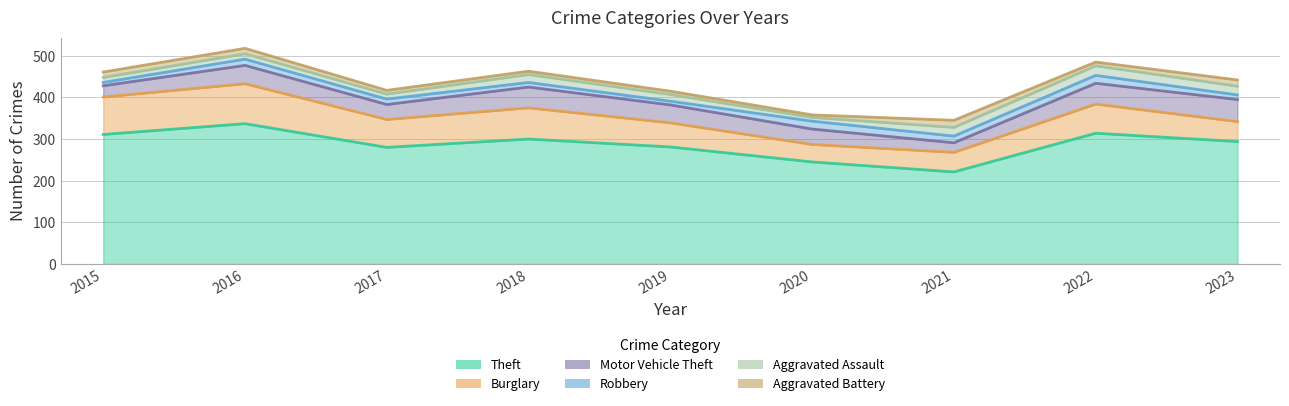

Reading left to right, transcribe all the data shown in this chart.

Theft: 2015=311	2016=337	2017=280	2018=300	2019=281	2020=245	2021=221	2022=314	2023=294
Burglary: 2015=90	2016=96	2017=67	2018=75	2019=58	2020=42	2021=47	2022=70	2023=48
Motor Vehicle Theft: 2015=27	2016=44	2017=36	2018=50	2019=43	2020=37	2021=23	2022=50	2023=53
Robbery: 2015=8	2016=15	2017=13	2018=11	2019=9	2020=19	2021=16	2022=19	2023=11
Aggravated Assault: 2015=12	2016=13	2017=12	2018=19	2019=16	2020=9	2021=21	2022=23	2023=21
Aggravated Battery: 2015=13	2016=13	2017=9	2018=8	2019=8	2020=6	2021=17	2022=9	2023=15